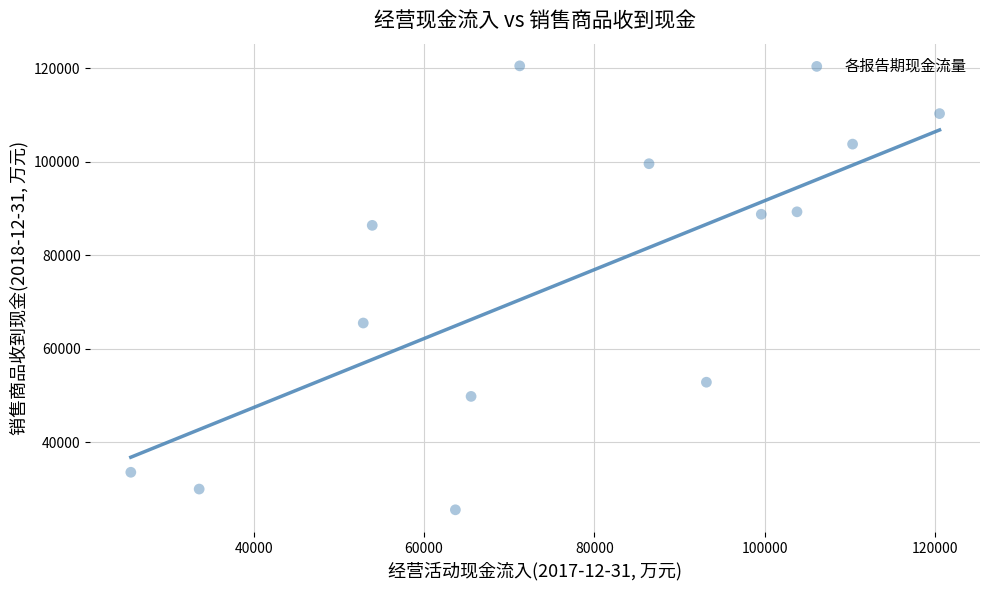

What Y value in the scatter plot is closest to 73058?

65528